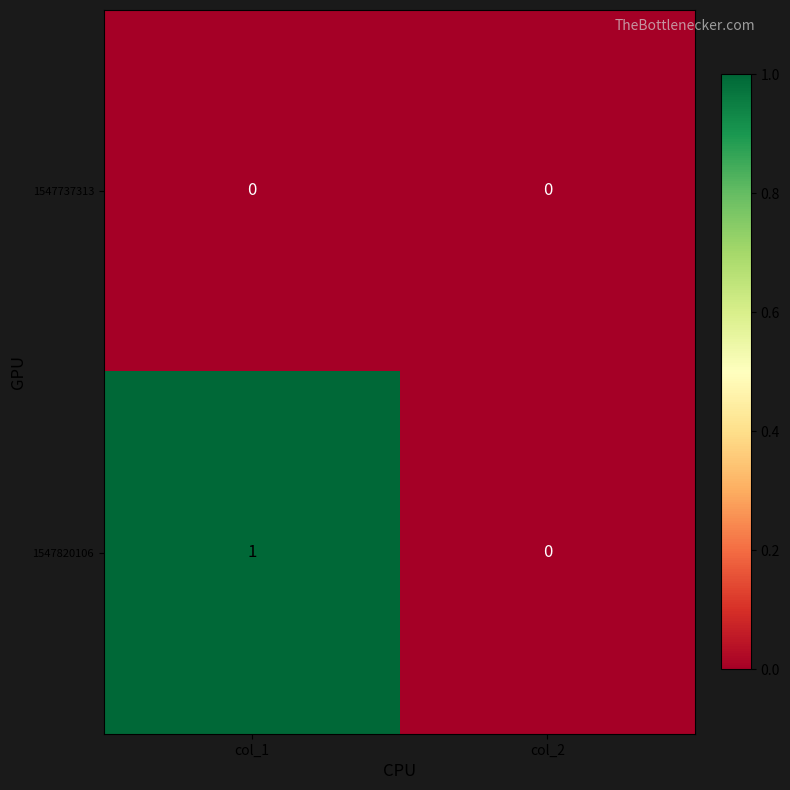

Rank the series by their maximum value, from lowest to highest.

1547737313, 1547820106